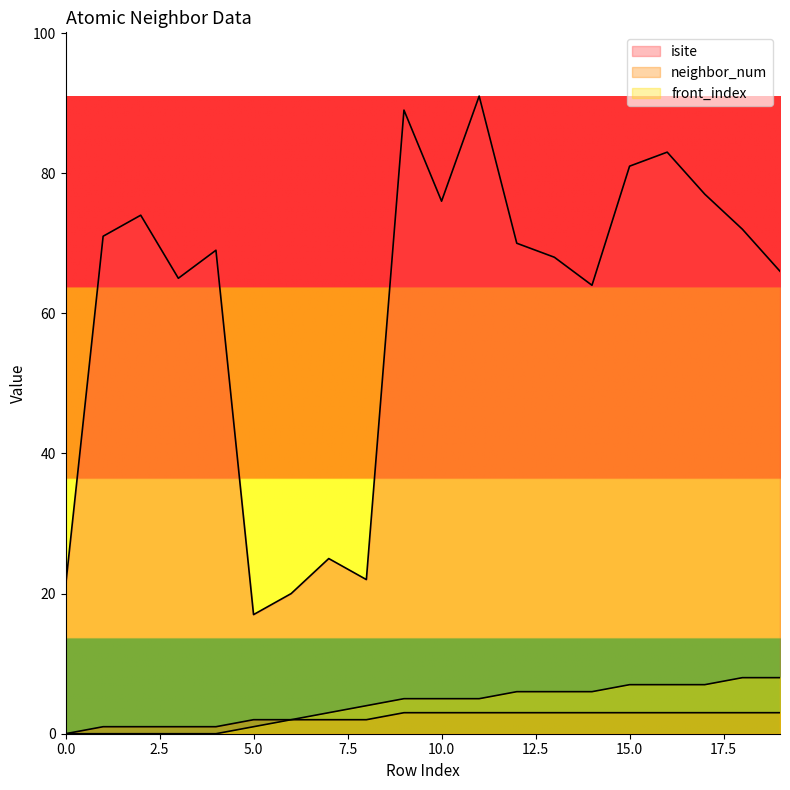

What is the minimum value for isite?

17